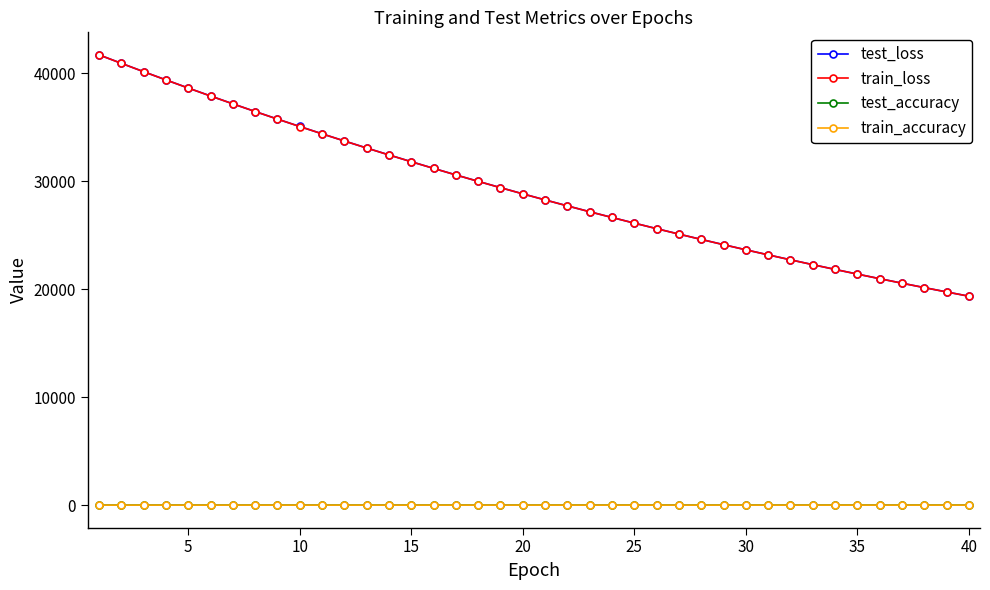

What is the value of the test_accuracy point at the 16th from the left?

0.9